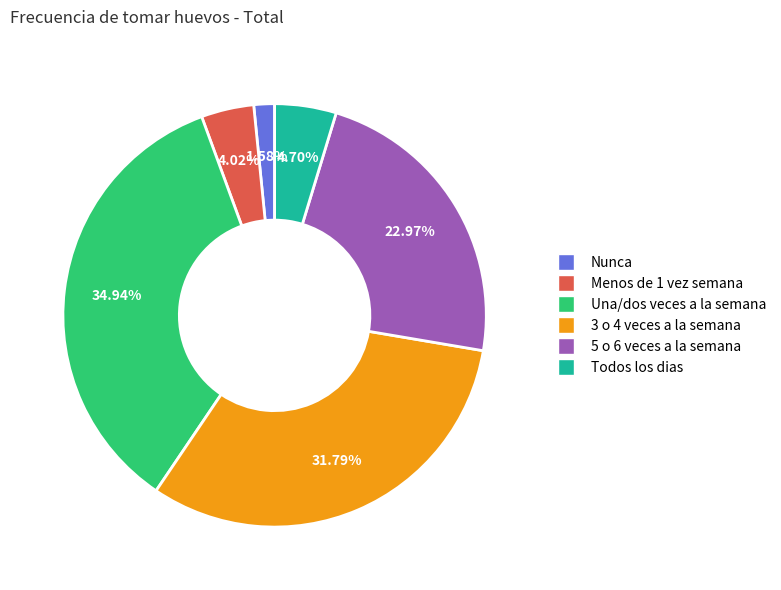

Does Menos de 1 vez semana account for over 50% of the chart?

No